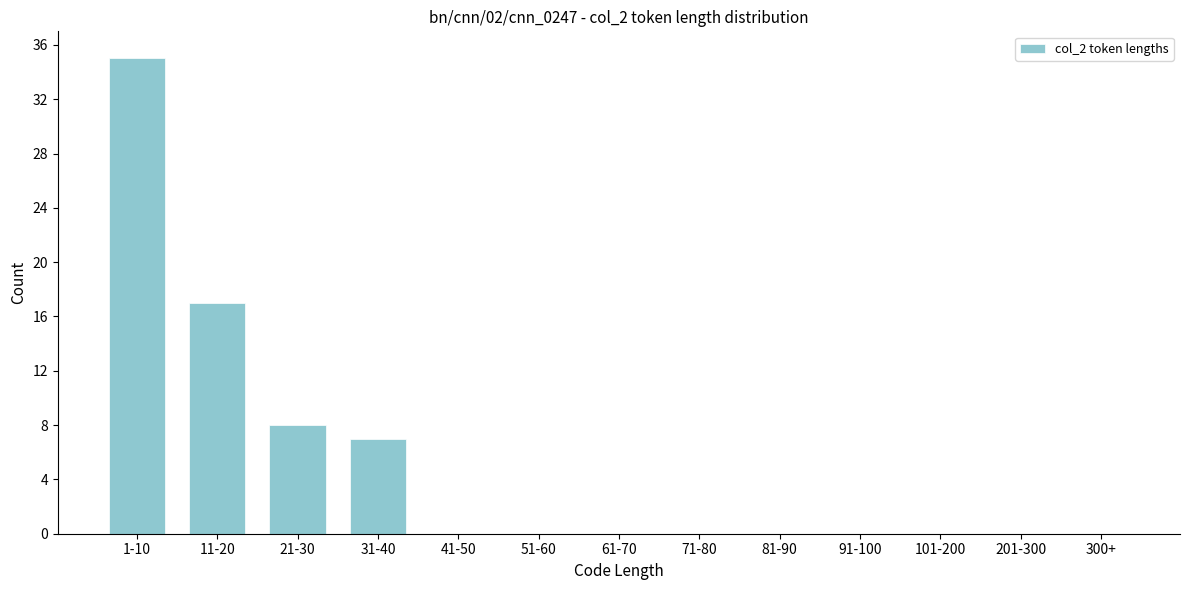

Reading left to right, list all the values displayed in this chart.

1-10=35	11-20=17	21-30=8	31-40=7	41-50=0	51-60=0	61-70=0	71-80=0	81-90=0	91-100=0	101-200=0	201-300=0	300+=0